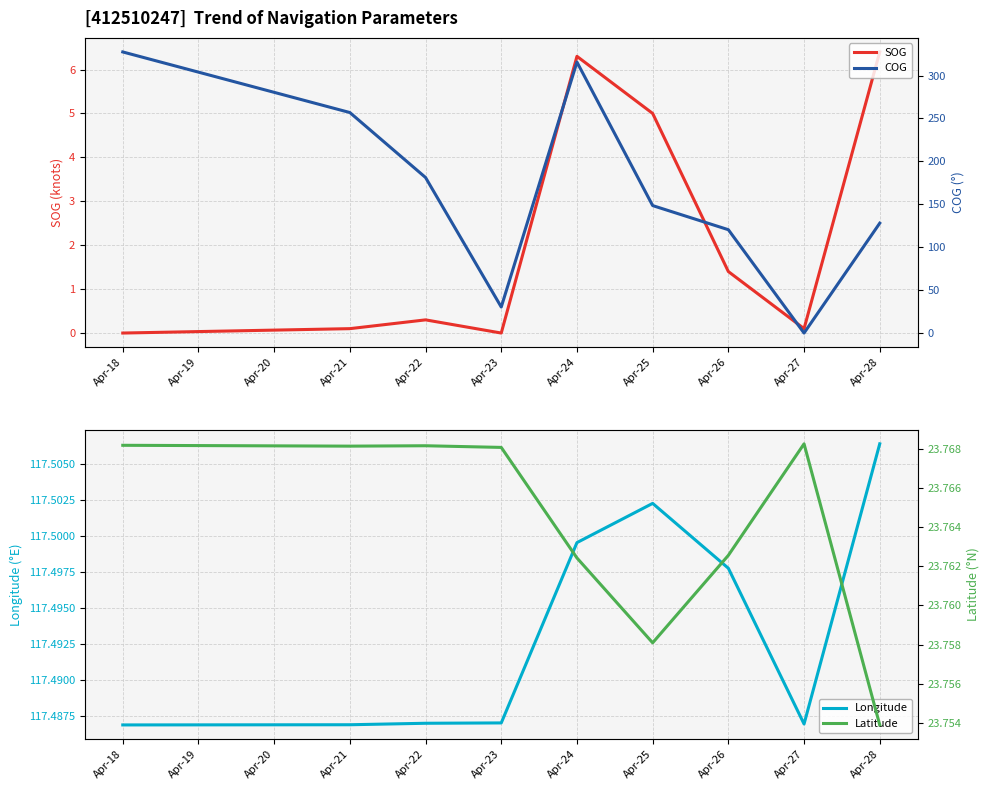

What is the minimum value for Longitude?

117.5